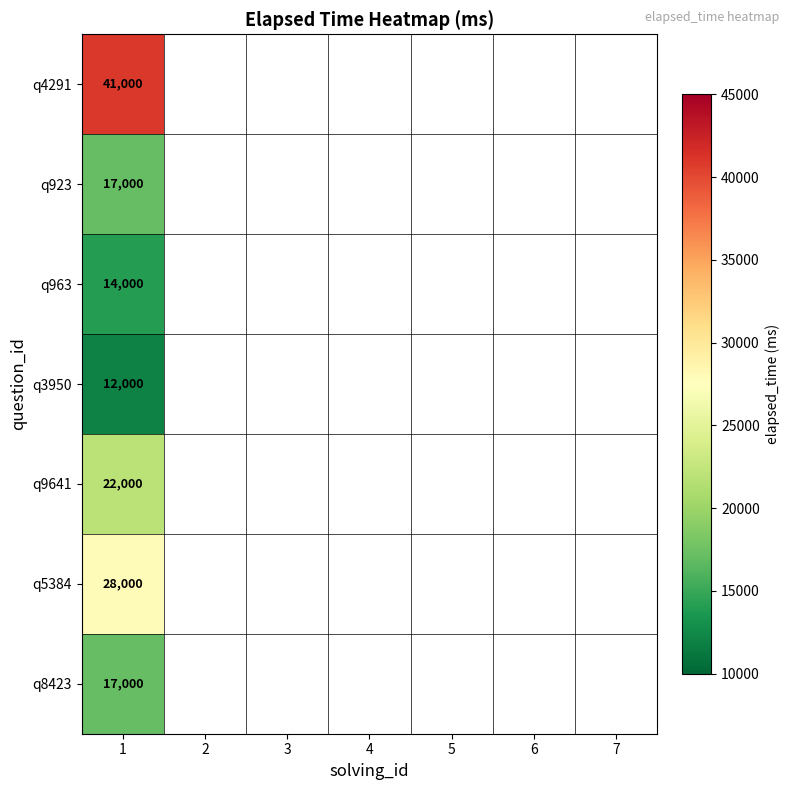

The q8423 series shows 25678 at 1. True or false?

False